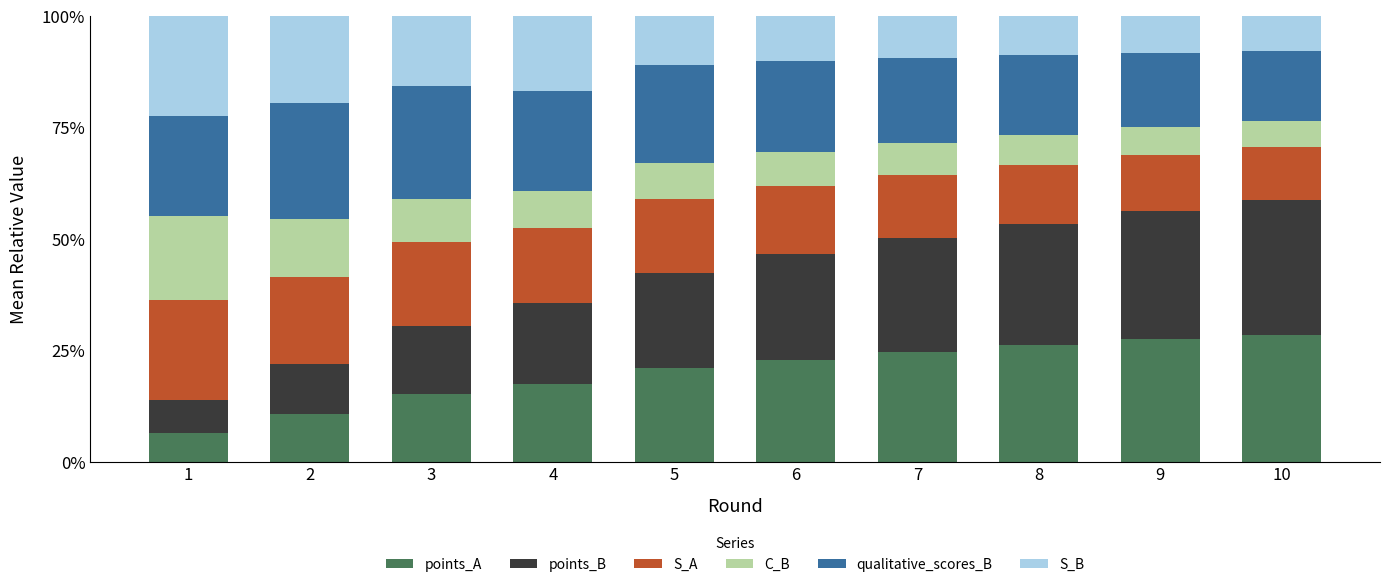

What is the sum of the points_A values at 4 and 2?

28.1